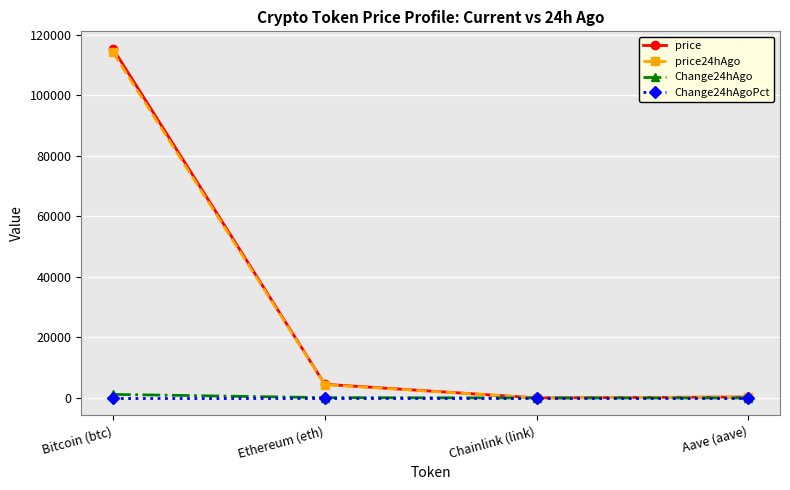

How many data points in Change24hAgo are less than 112?

2